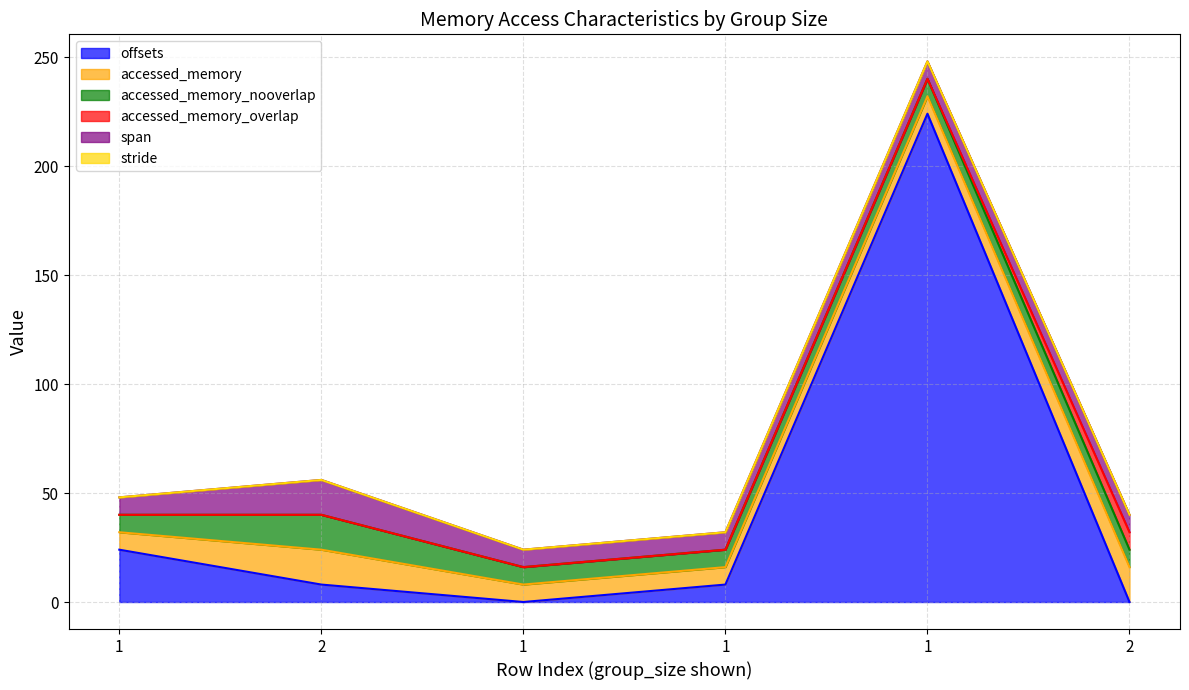

Reading left to right, what are all the values shown in this chart?

offsets: 24	8	0	8	224	0
accessed_memory: 8	16	8	8	8	16
accessed_memory_nooverlap: 8	16	8	8	8	8
accessed_memory_overlap: 0	0	0	0	0	8
span: 8	16	8	8	8	8
stride: 0	0	0	0	0	0